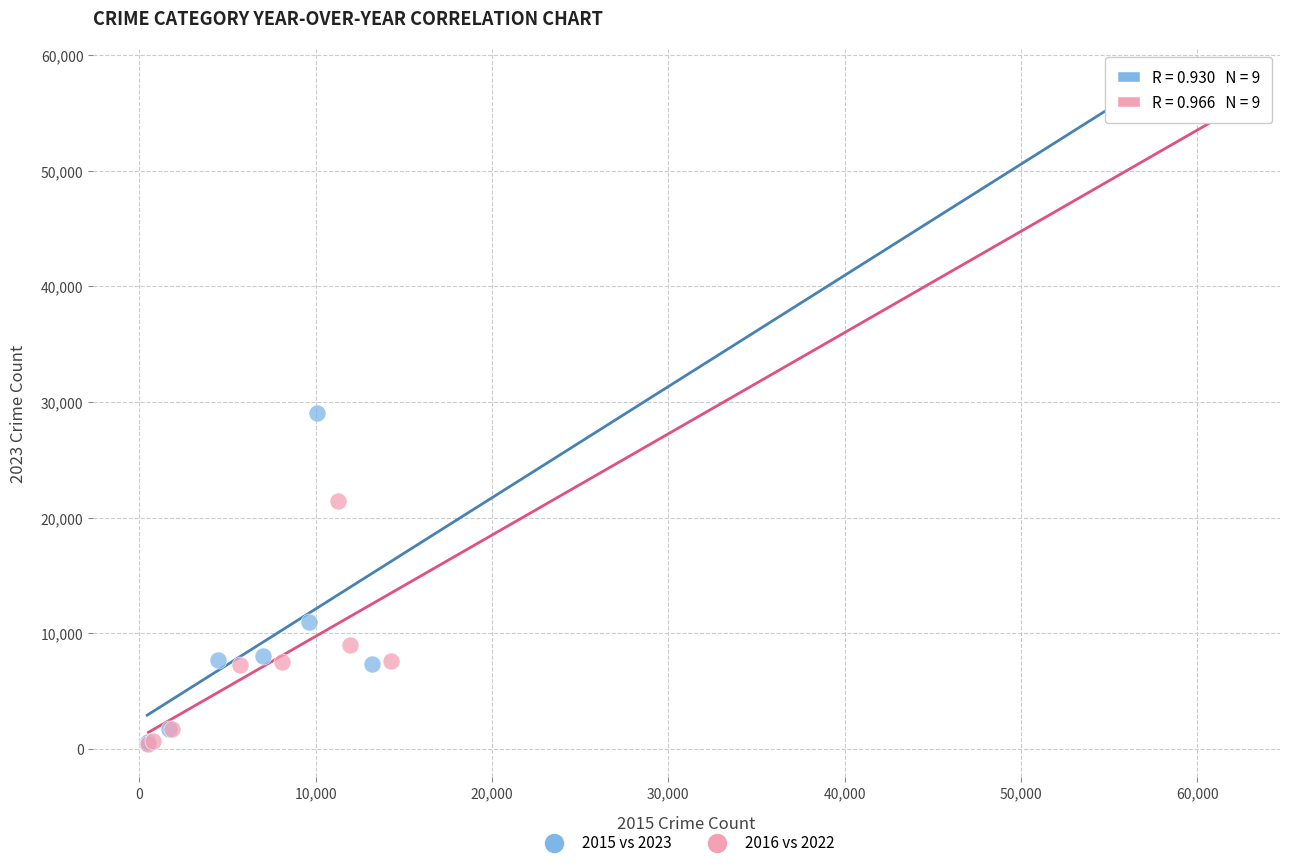

Which series has the widest spread of Y values?

2015 vs 2023